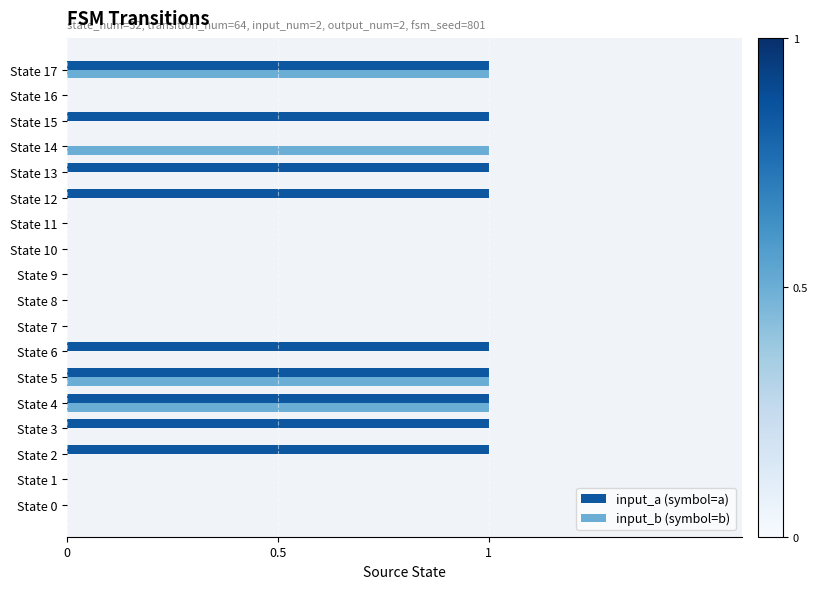

What is the sum of all input_a (symbol=a) values?

9